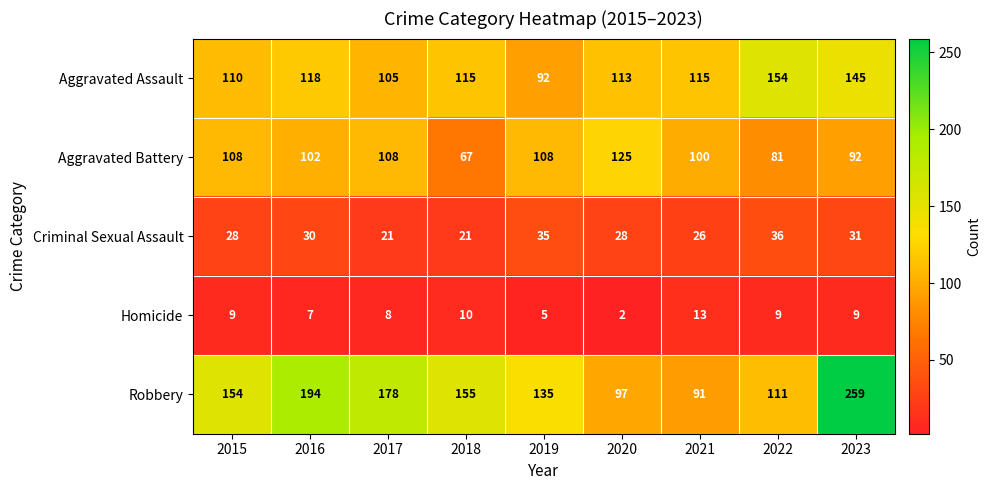

What value does the Aggravated Assault series have at 2022, to the nearest 10?

150